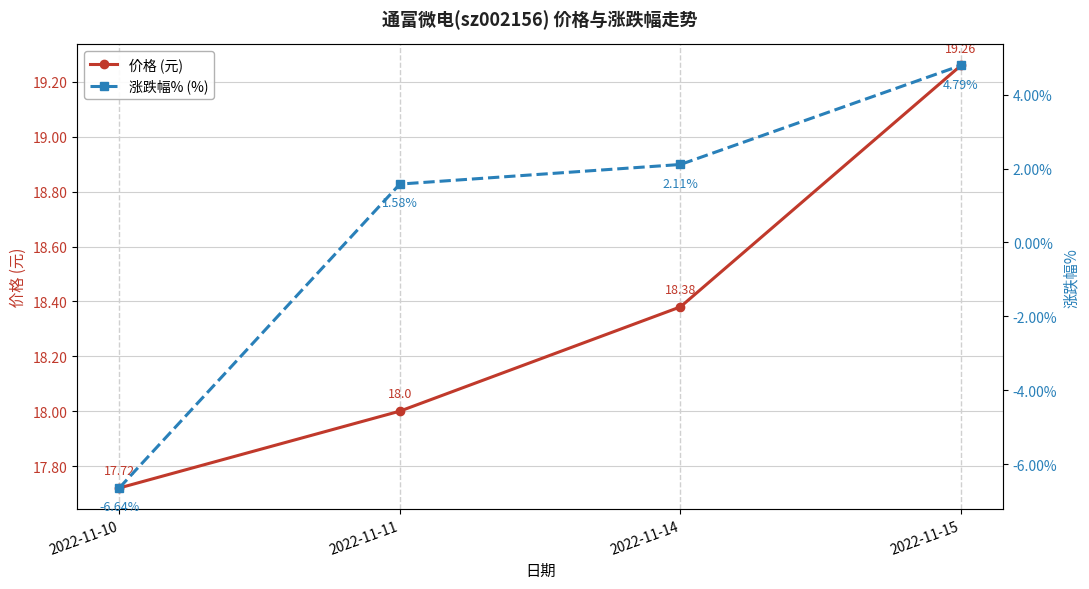

What are all the series names shown in the legend?

价格 (元), 涨跌幅% (%)